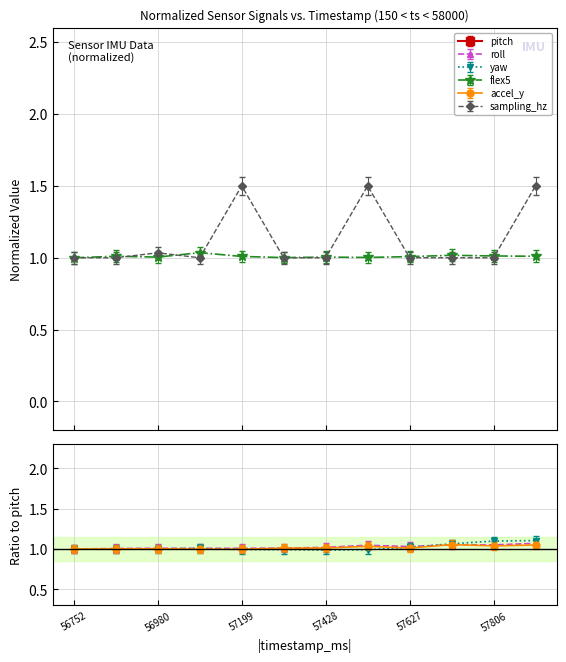

What are all the series names shown in the legend?

pitch, roll, yaw, flex5, accel_y, sampling_hz